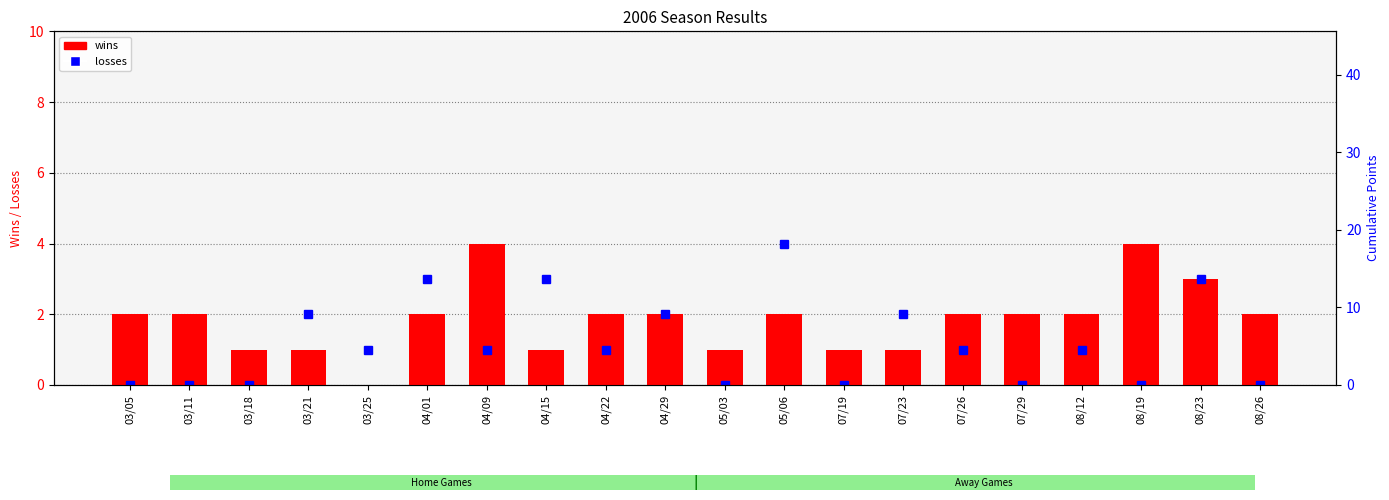

What is the difference between the maximum and second lowest values?

3